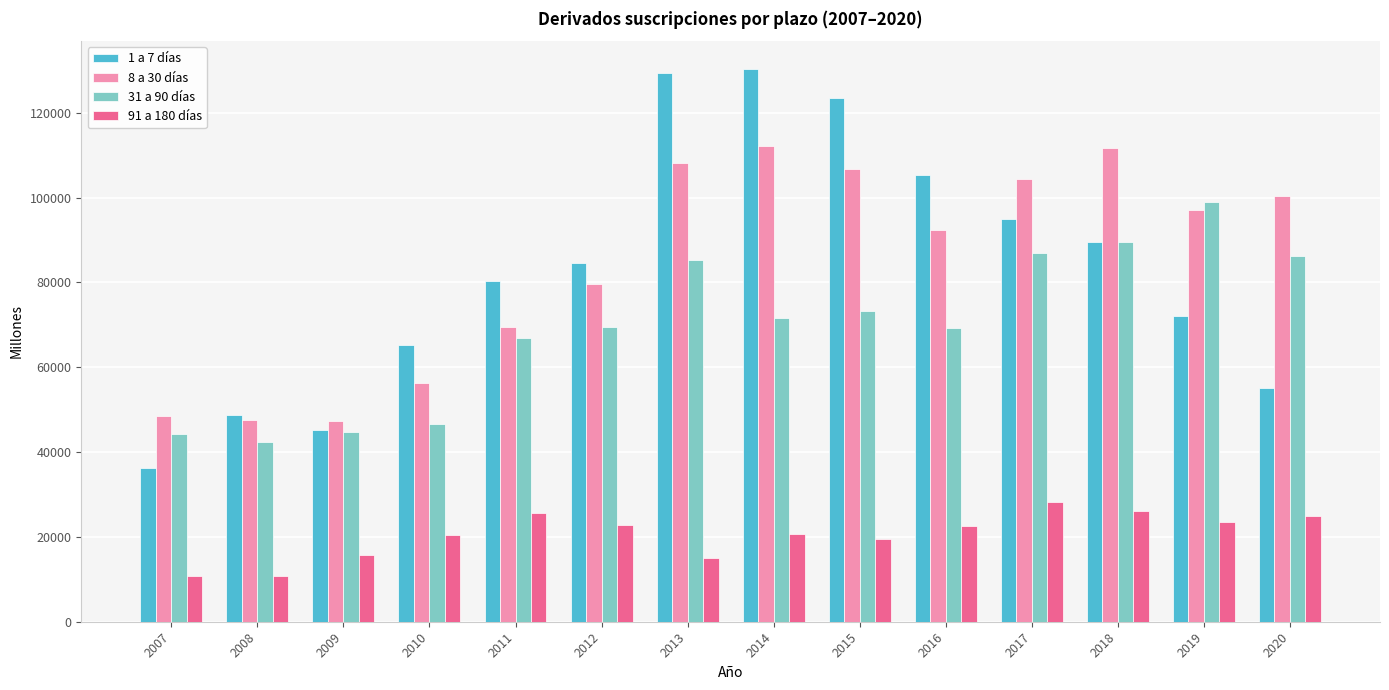

What value does the 1 a 7 días series have at 2014, to the nearest 50?

130400